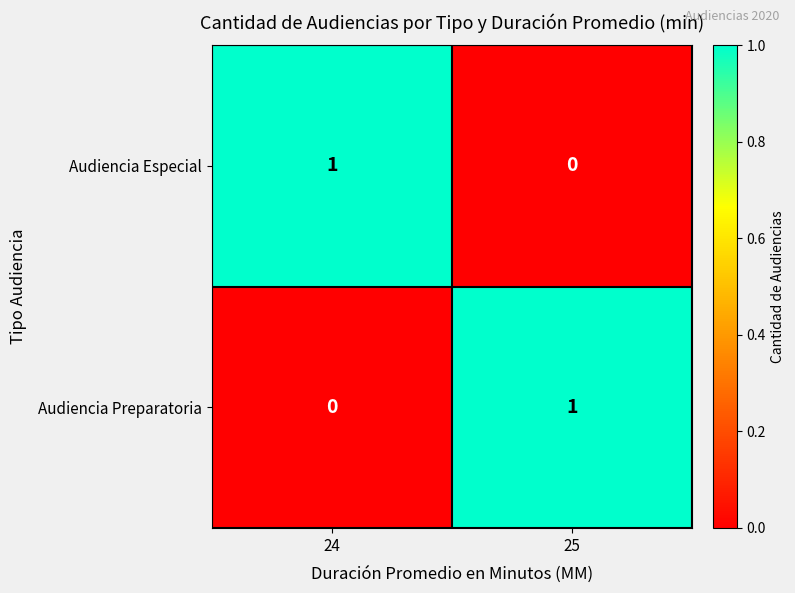

Is it true that Audiencia Preparatoria equals 0 at 24?

True